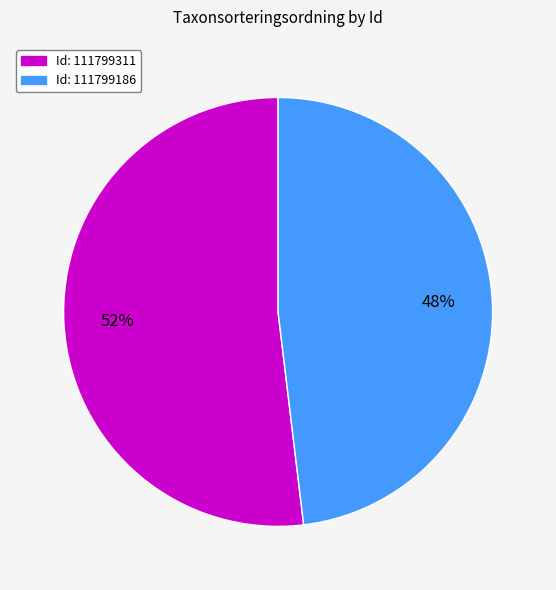

Does any single category account for the majority?

Yes